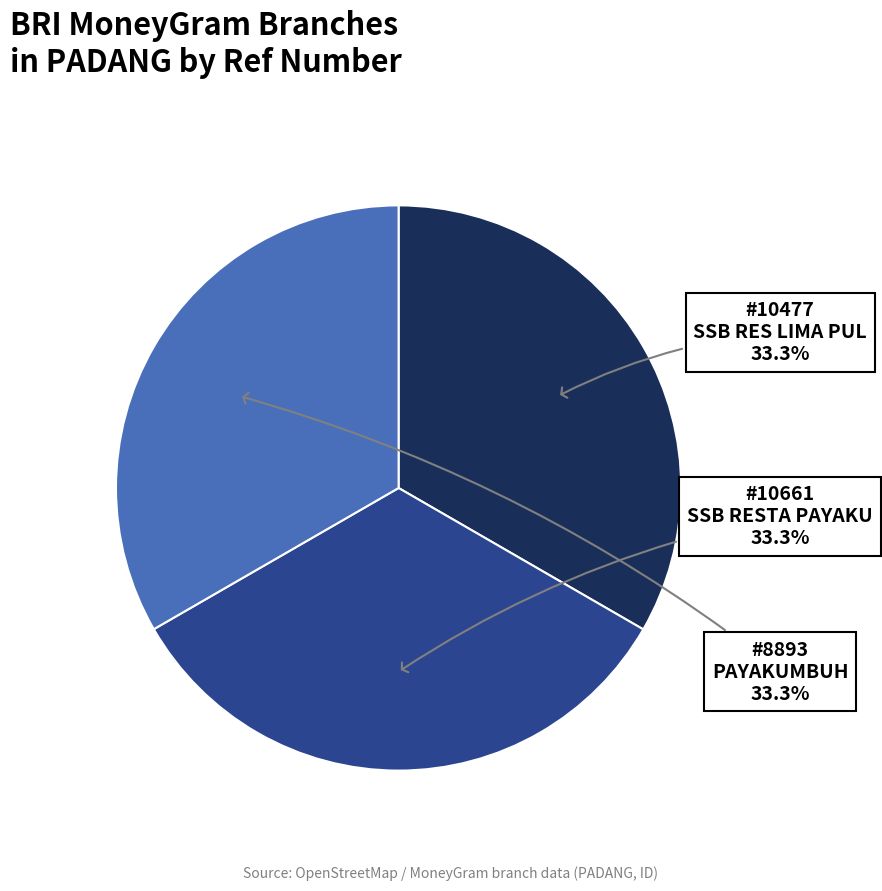

Does any single category account for the majority?

No